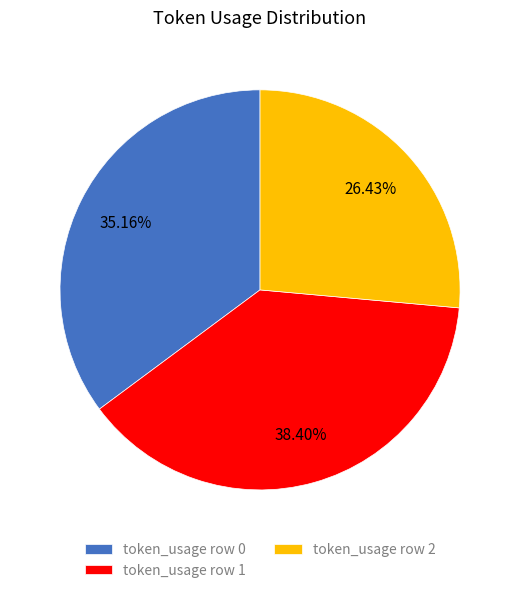

Between token_usage row 2 and token_usage row 0, which is larger?

token_usage row 0